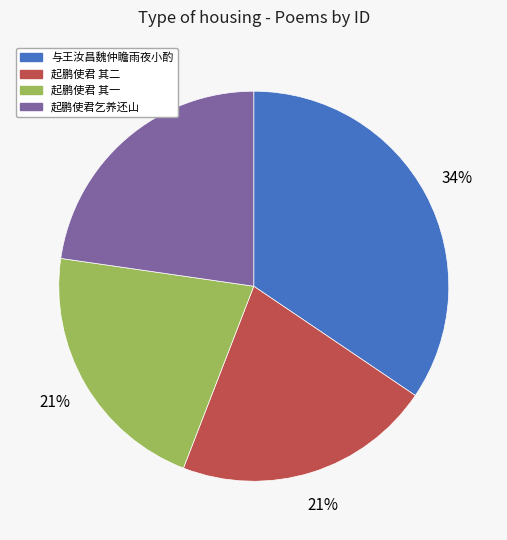

Does any single category account for the majority?

No